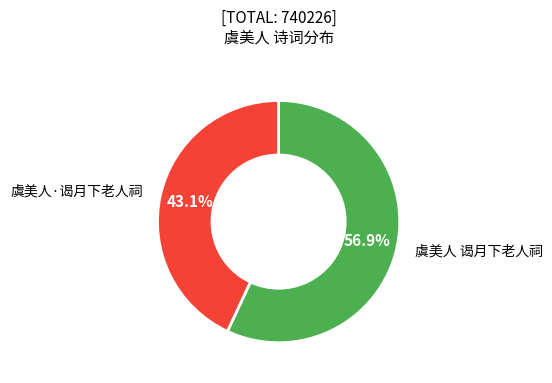

Is there any slice that represents more than half of the pie?

Yes